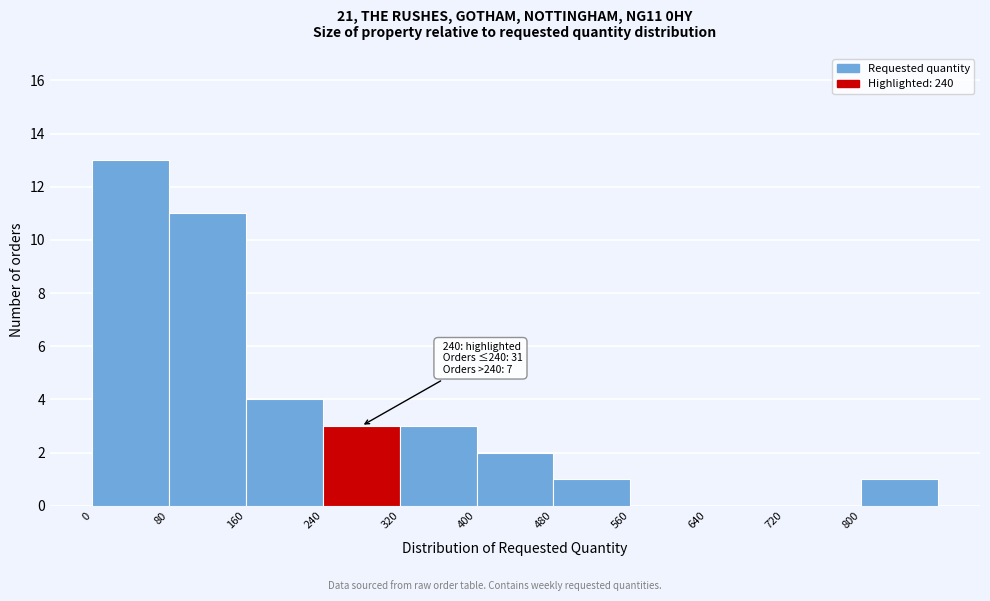

Over which range of the x-axis is the bar tallest?

0 to 80